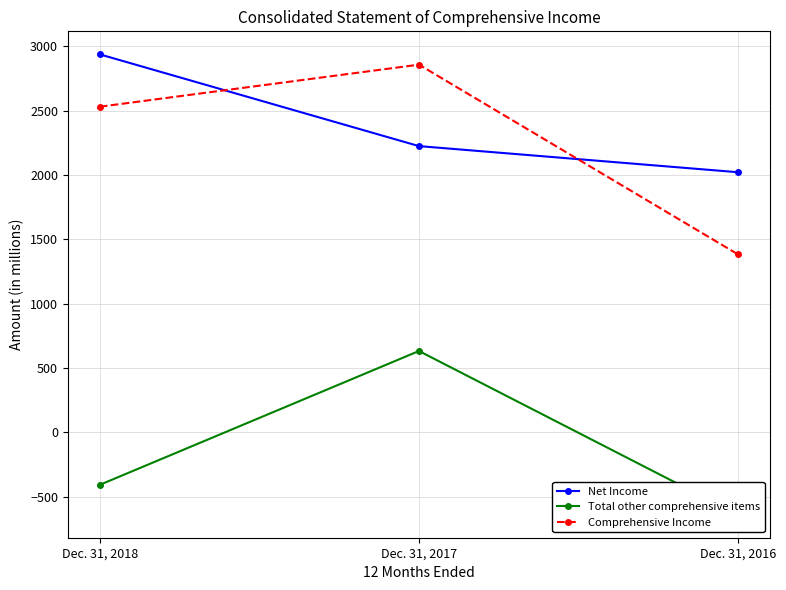

At which category does the chart reach its minimum across all series?

Dec. 31, 2016